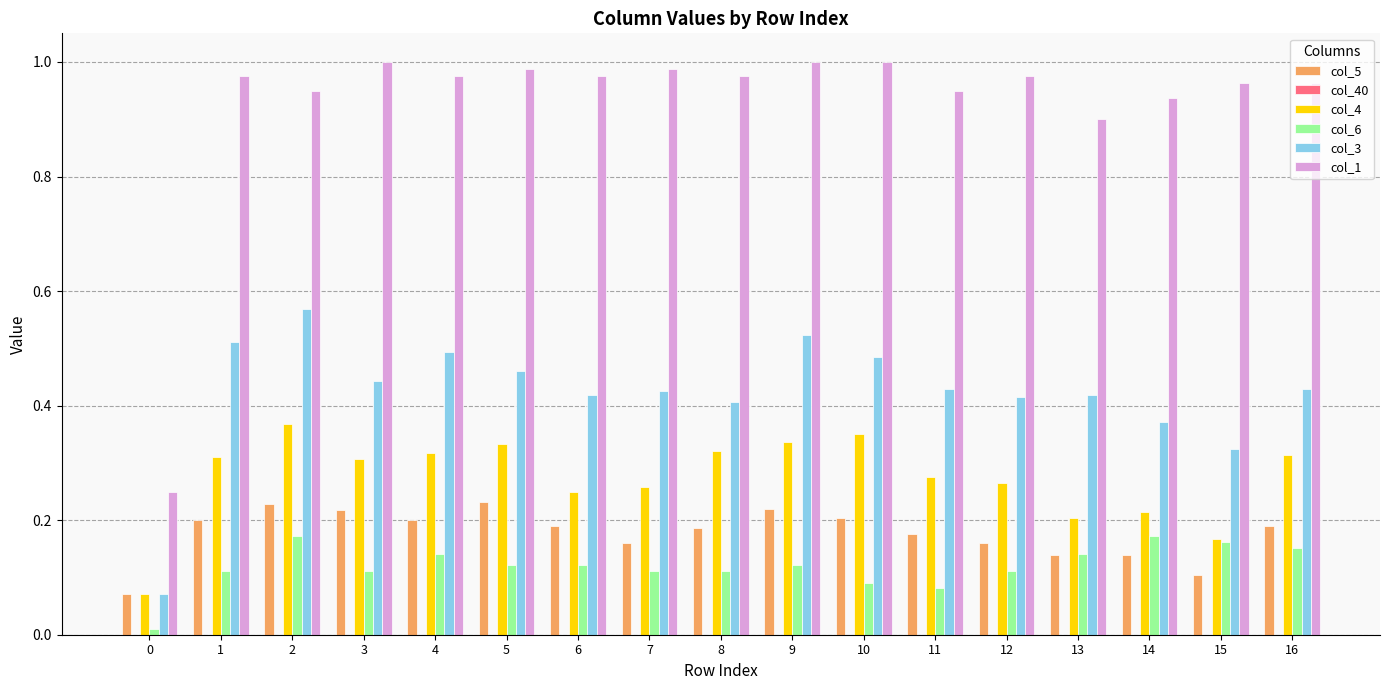

Is the value of col_1 at 6 greater than the value of col_6 at 15?

Yes